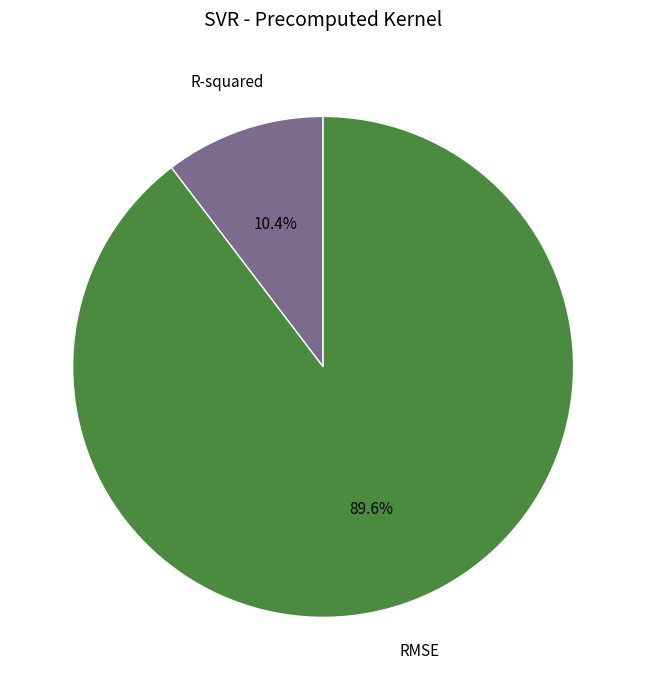

How many slices are in this pie chart?

2